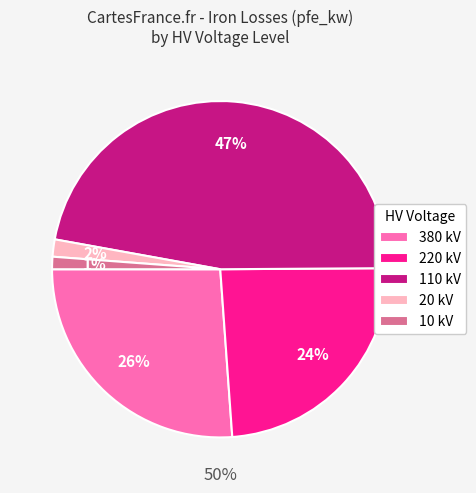

How many slices are in this pie chart?

5